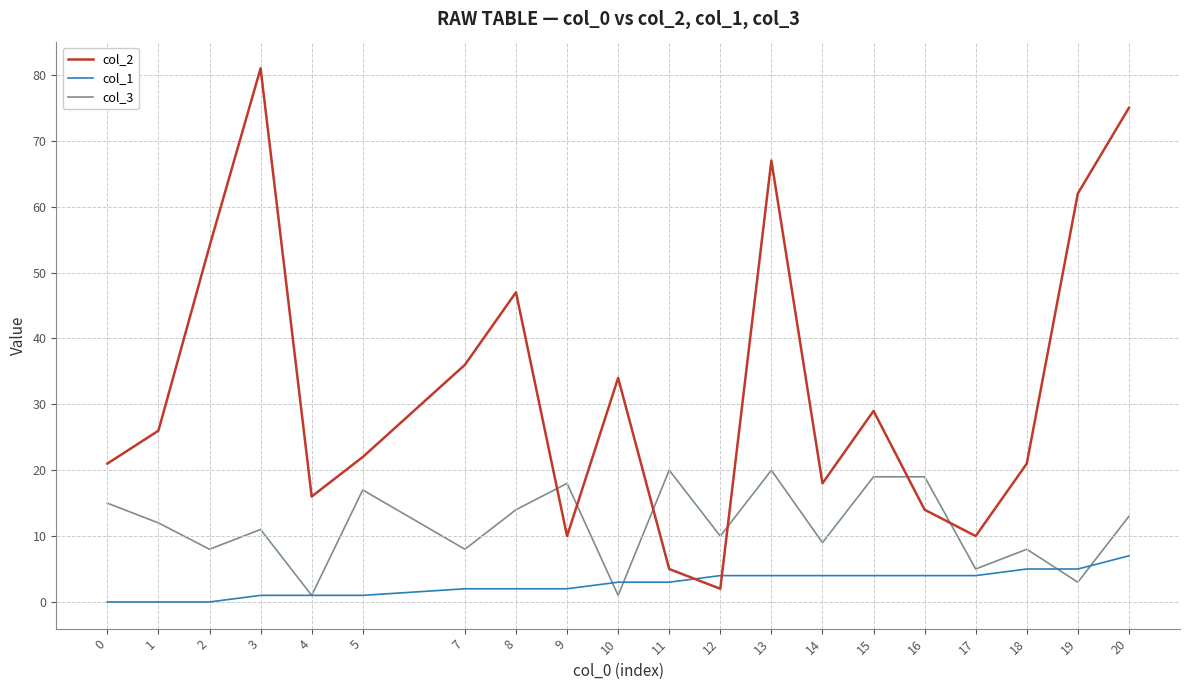

Between 12 and 18, which series saw the biggest shift?

col_2